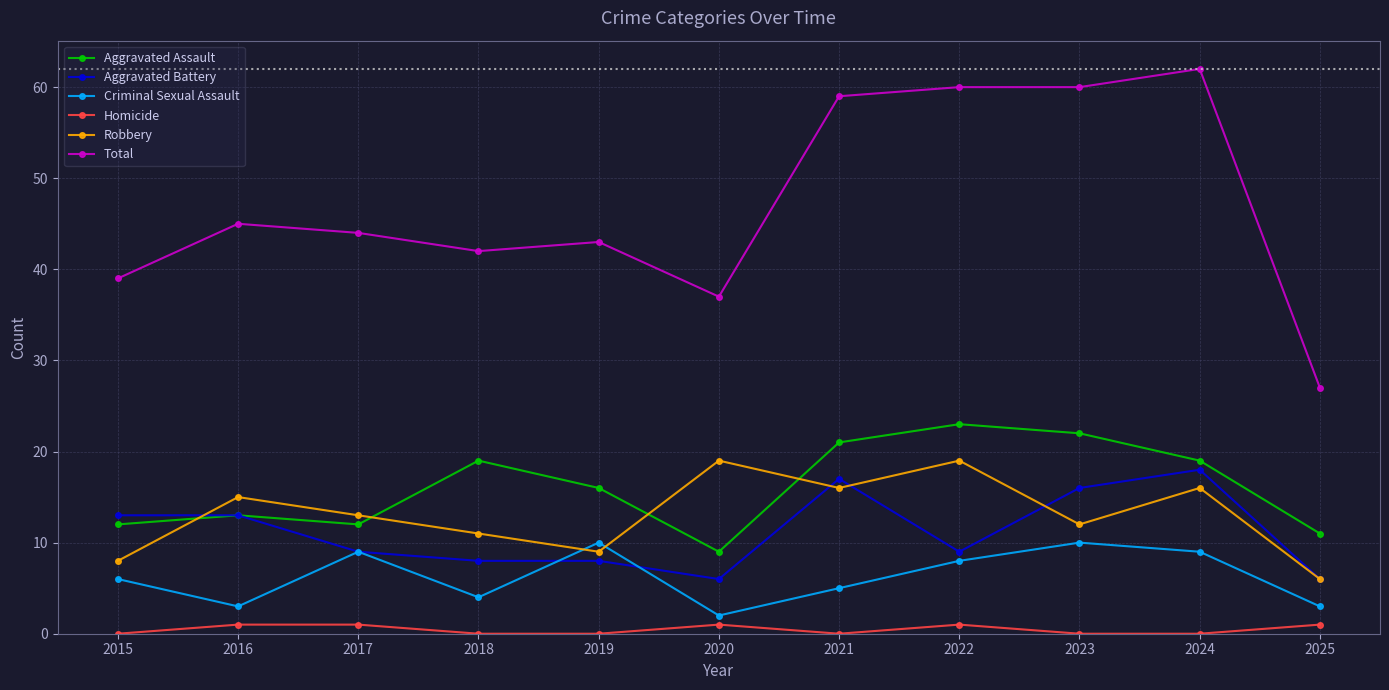

What is the total value across all series at 2019?

86